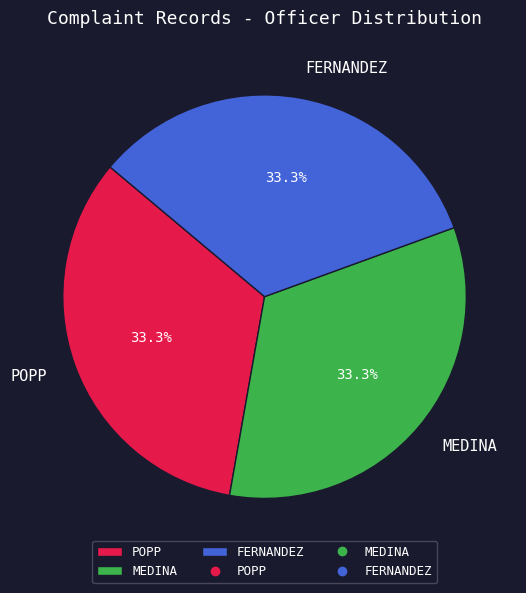

True or false: MEDINA accounts for 7% of the total.

False